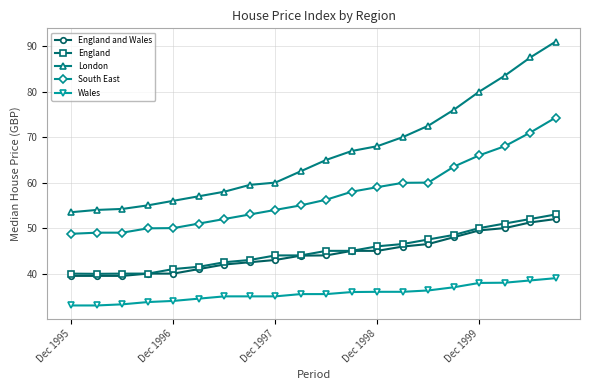

Which series has the largest total across all categories?

London